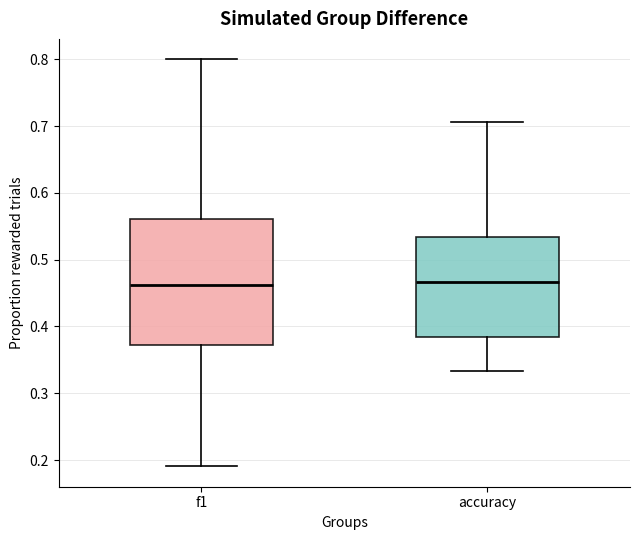

Reading left to right, read every box against the y-axis: the position of its median line, the range the box covers, and the ends of its whiskers. The values are not printed on the chart, so give them approximately, as read against the axis.

f1: median 0.46, box 0.37 to 0.56, whiskers 0.19 to 0.80
accuracy: median 0.47, box 0.38 to 0.53, whiskers 0.33 to 0.71